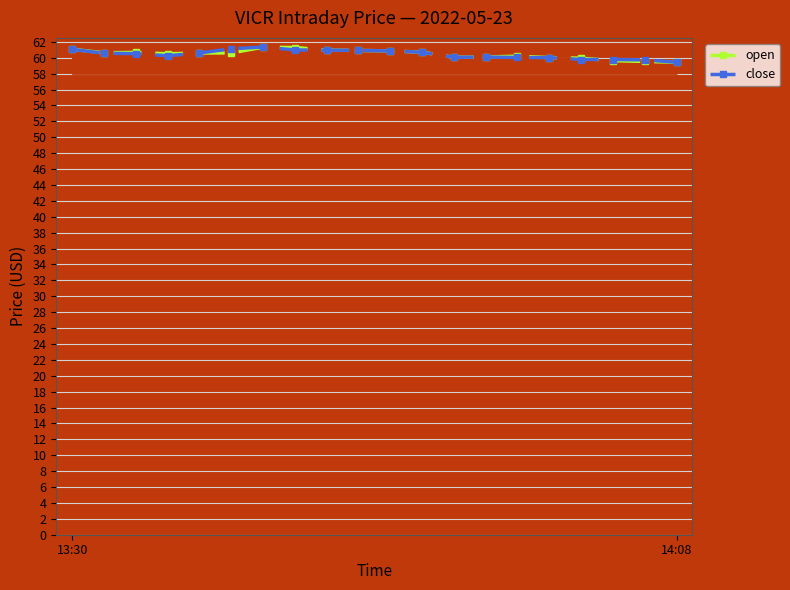

Which series has the largest range (max minus min)?

close